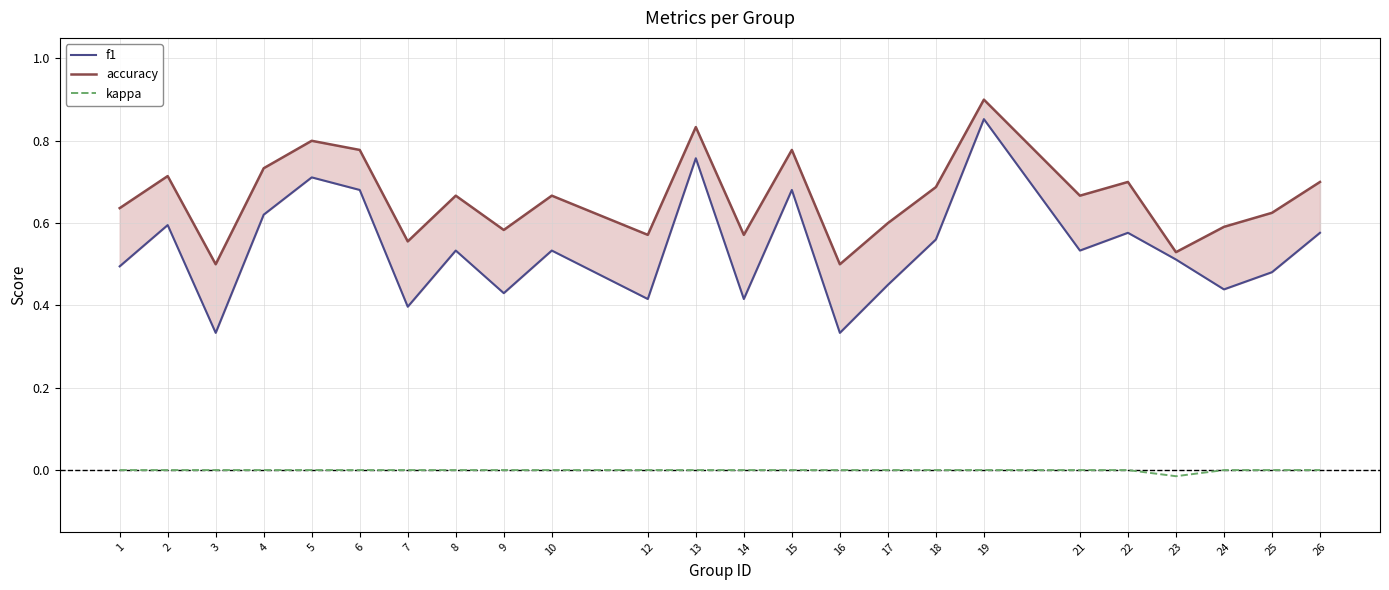

List the labels in order of f1 value, smallest first.

3, 16, 7, 12, 14, 9, 24, 17, 25, 1, 23, 8, 10, 21, 18, 22, 26, 2, 4, 6, 15, 5, 13, 19